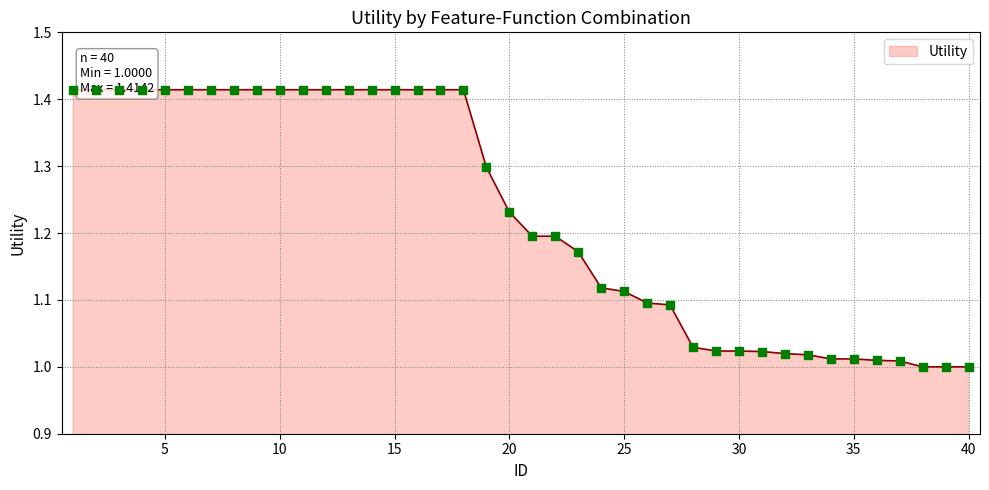

Which has a higher value, 29 or 5?

5